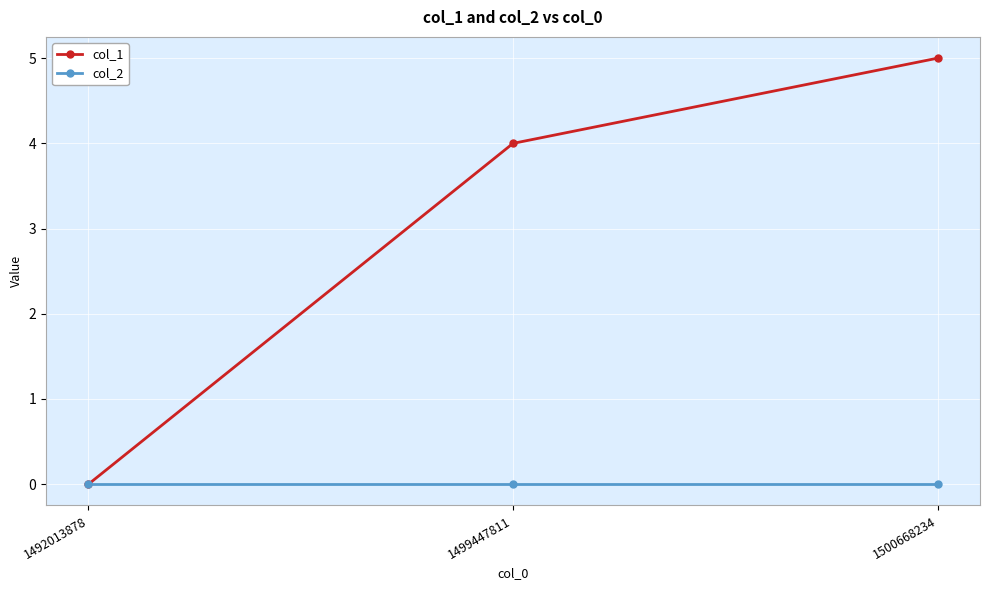

What is the difference between the col_1 values at 1500668234 and 1499447811?

1